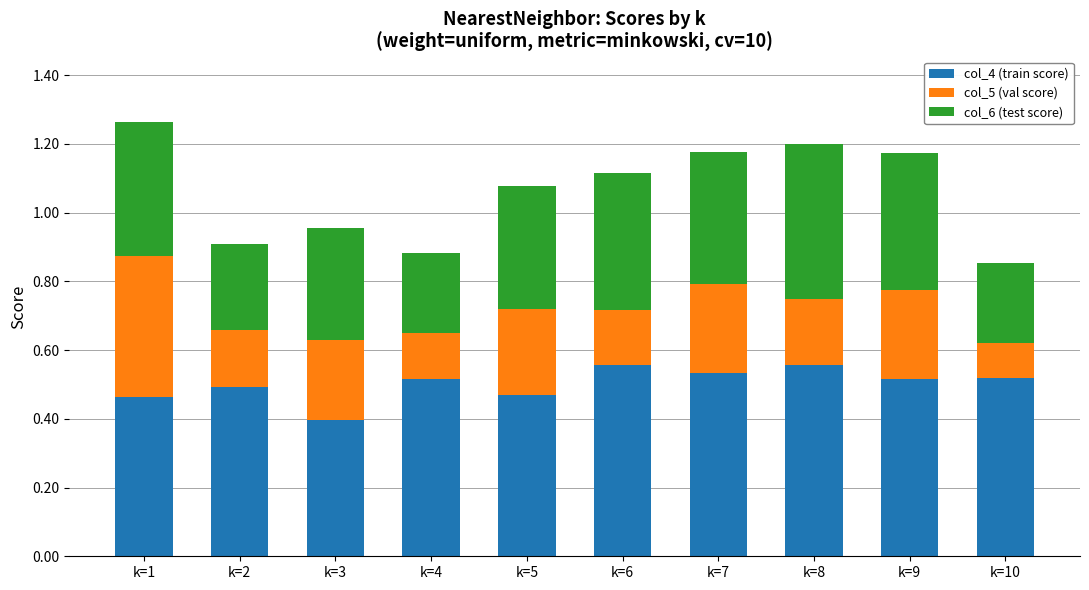

Count the number of data series in this chart.

3